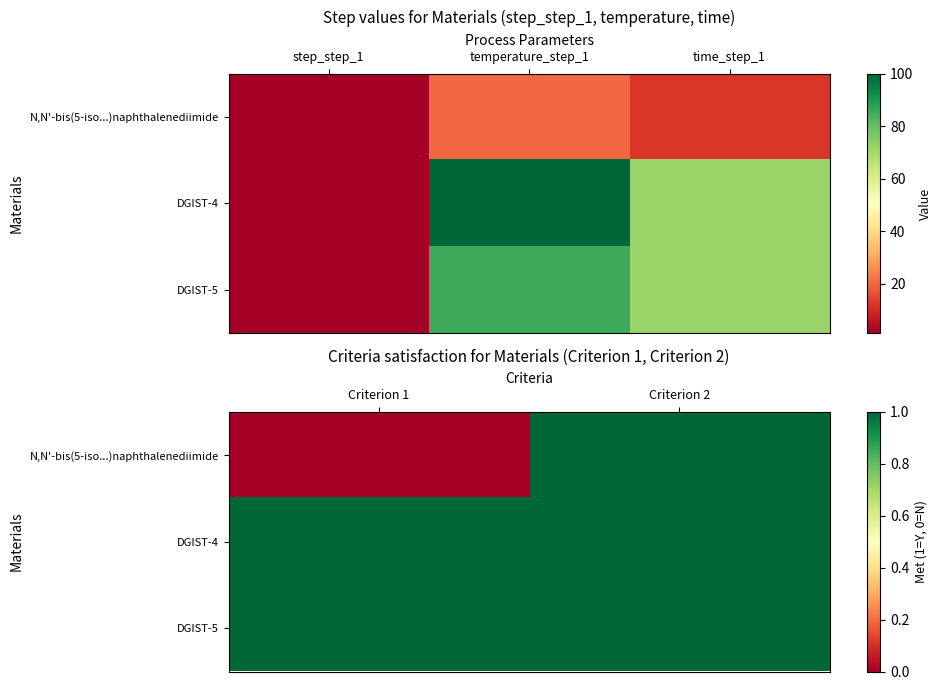

At which category does the chart reach its peak across all series?

Criterion 2